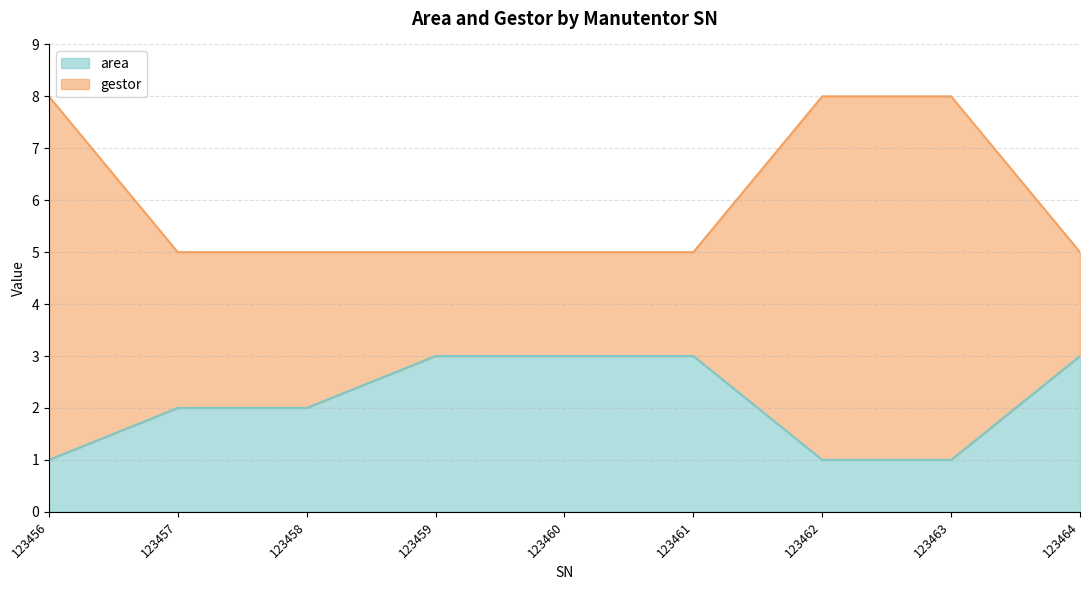

At which label does area first exceed 2?

123459